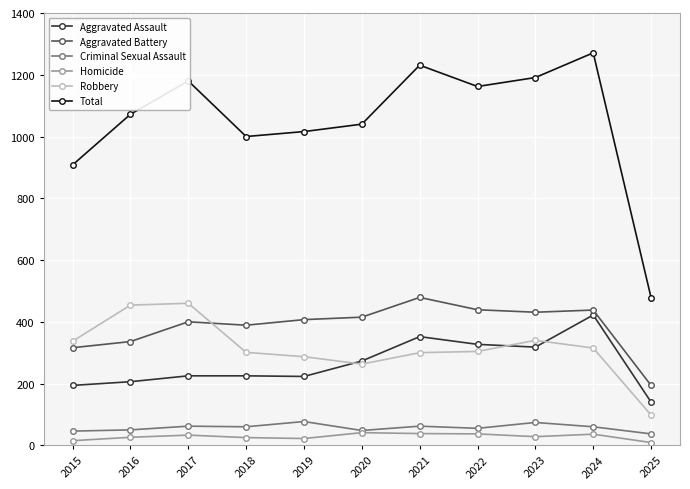

At which category is the sum across all series the highest?

2024